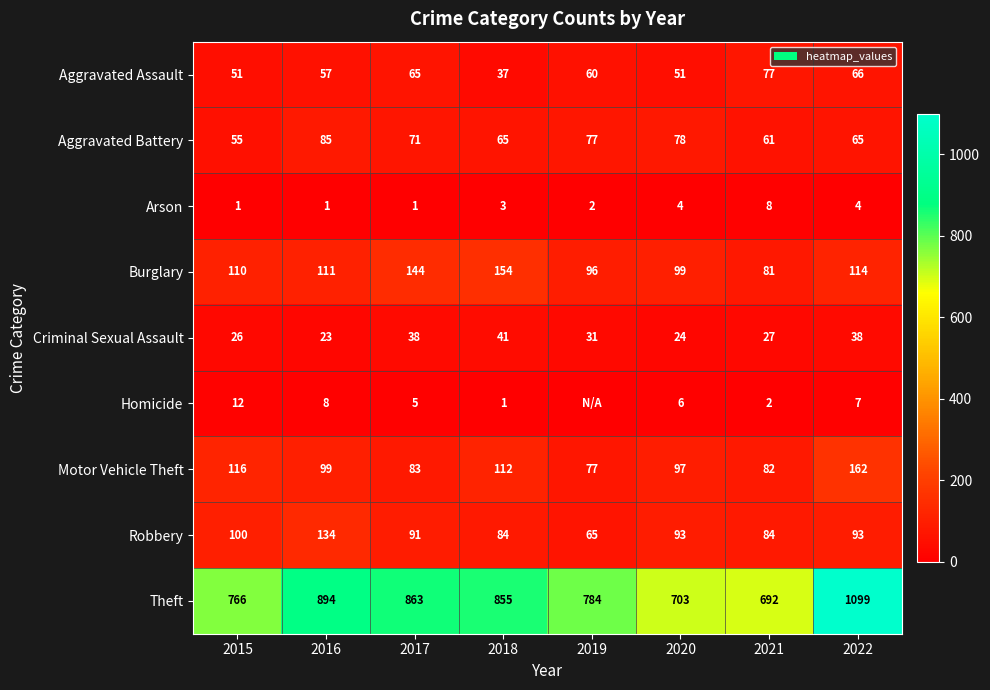

What is the total value across all series at 2022?

1648